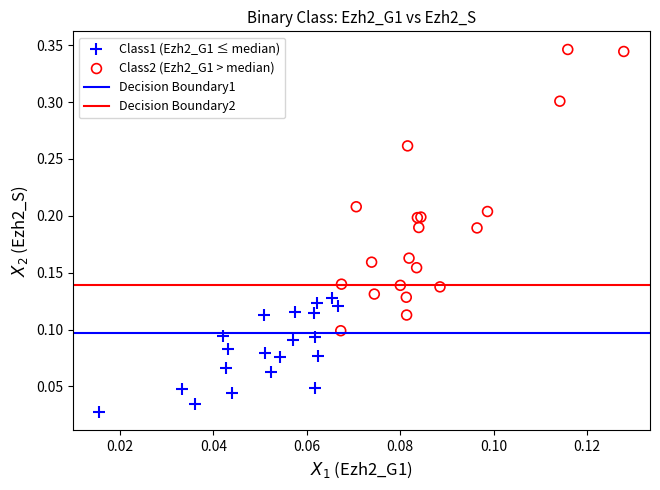

Which series contains the lowest Y value?

Class1 (Ezh2_G1 ≤ median)